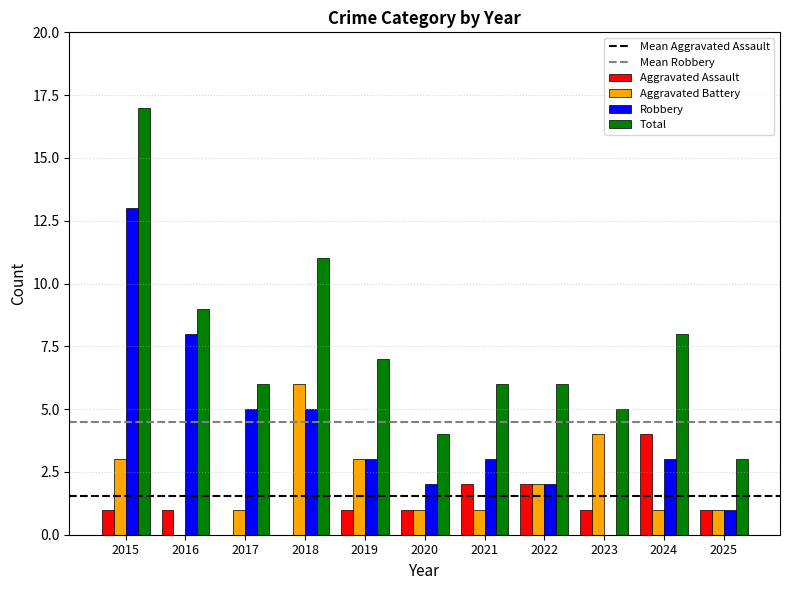

How many positive values does the Aggravated Battery series have?

10